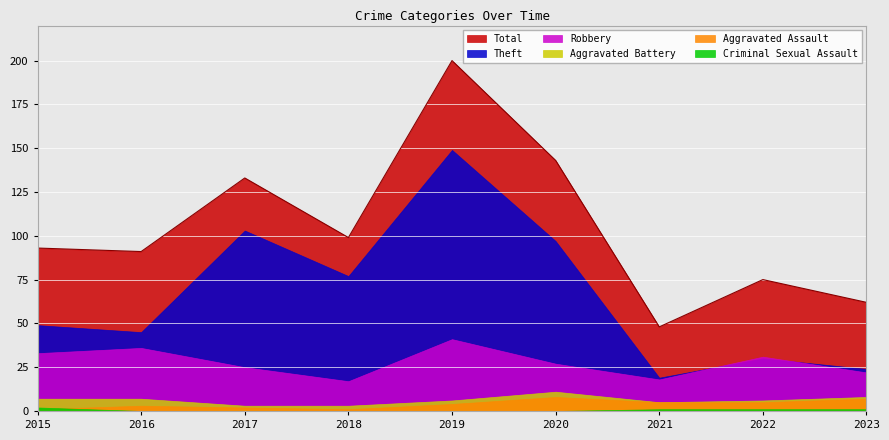

What is the value of the Total point at the 1st from the left?

93